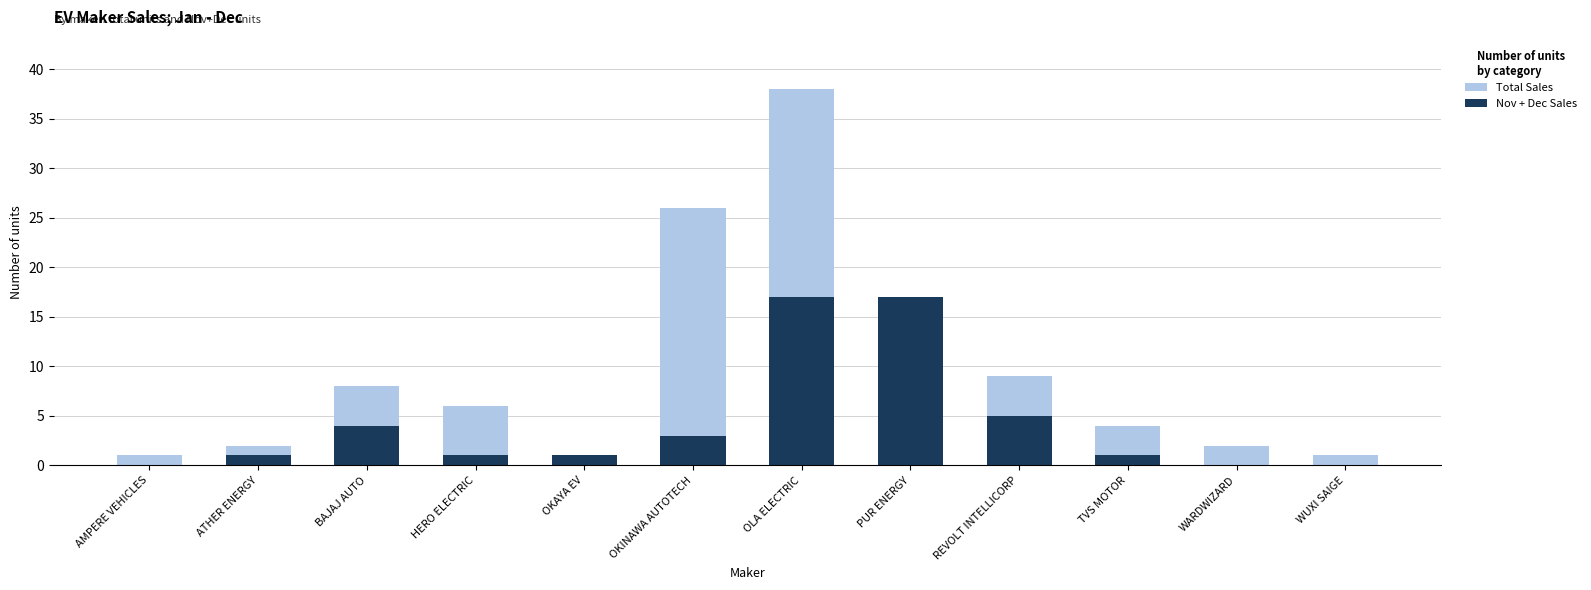

What is the difference between the highest and lowest values at HERO ELECTRIC?

5